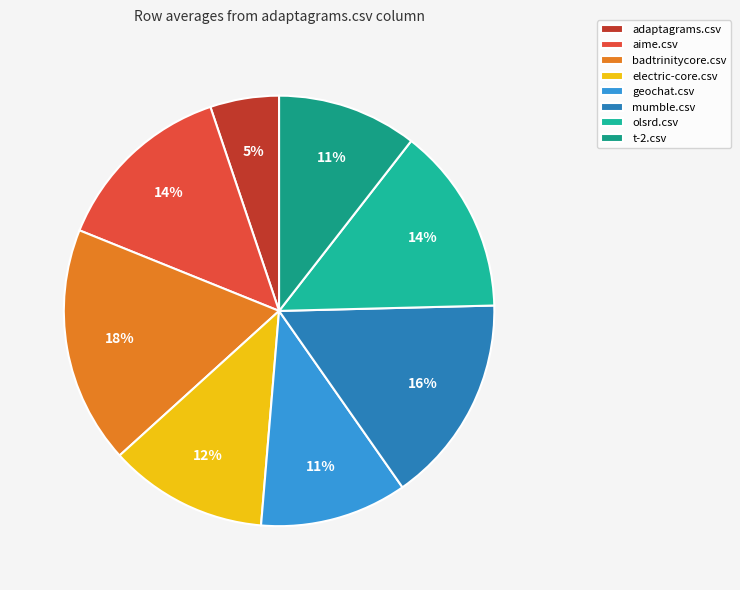

Which has a higher value, aime.csv or geochat.csv?

aime.csv